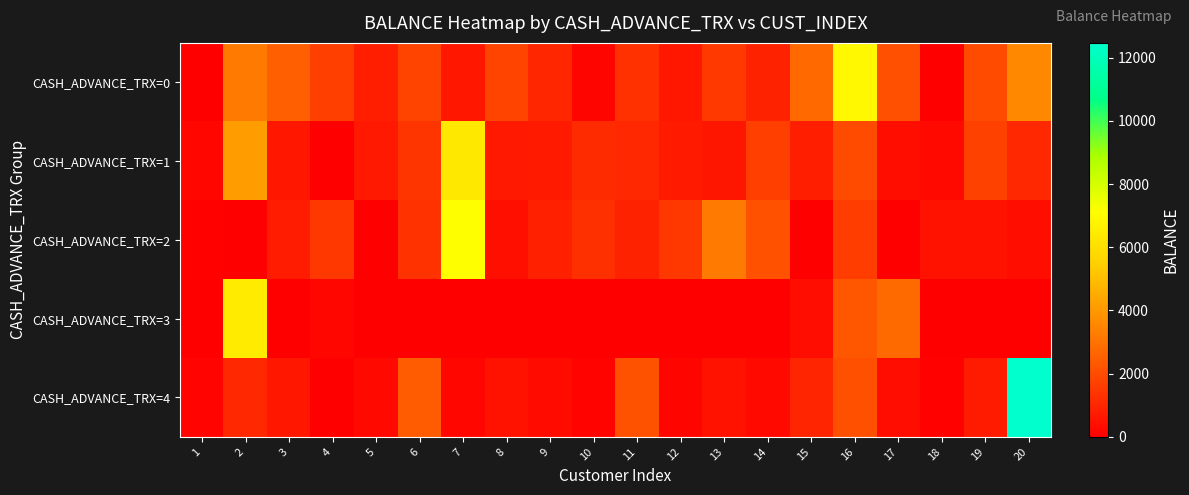

List the series in order of their peak value, lowest first.

CASH_ADVANCE_TRX=1, CASH_ADVANCE_TRX=3, CASH_ADVANCE_TRX=0, CASH_ADVANCE_TRX=2, CASH_ADVANCE_TRX=4